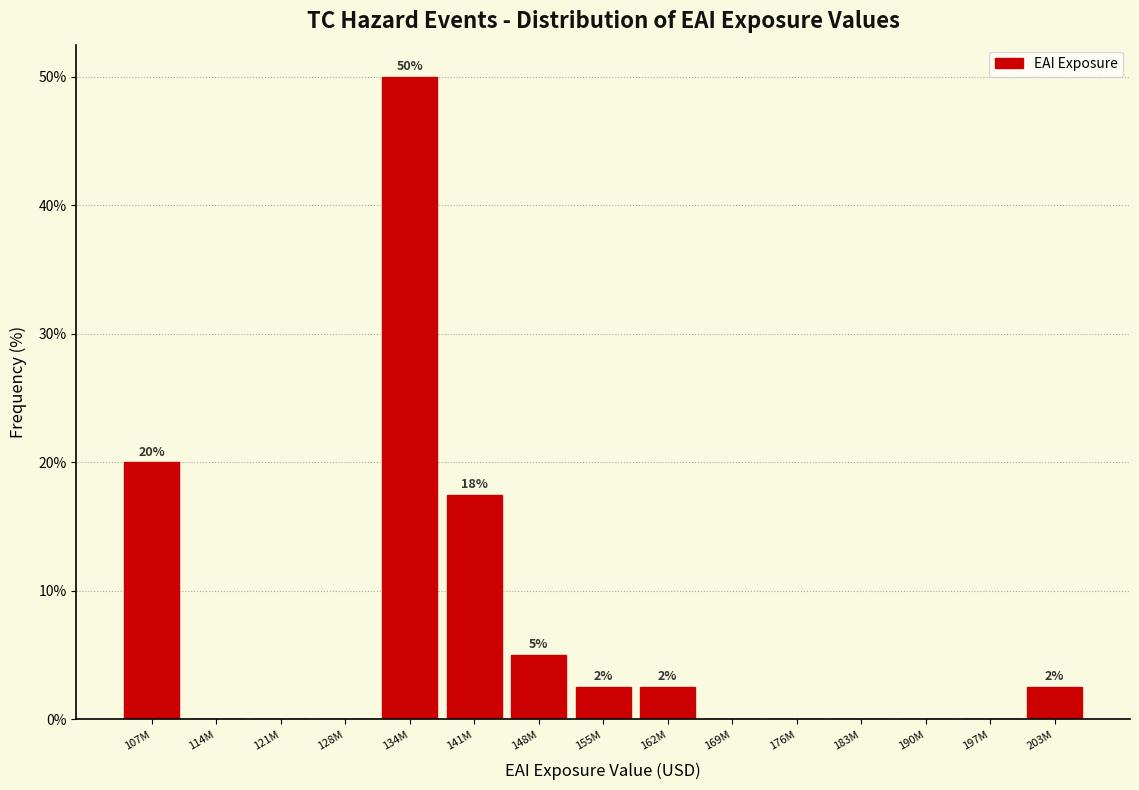

Reading right to left, transcribe all the data shown in this chart.

203M=2.5	197M=0.0	190M=0.0	183M=0.0	176M=0.0	169M=0.0	162M=2.5	155M=2.5	148M=5.0	141M=17.5	134M=50.0	128M=0.0	121M=0.0	114M=0.0	107M=20.0